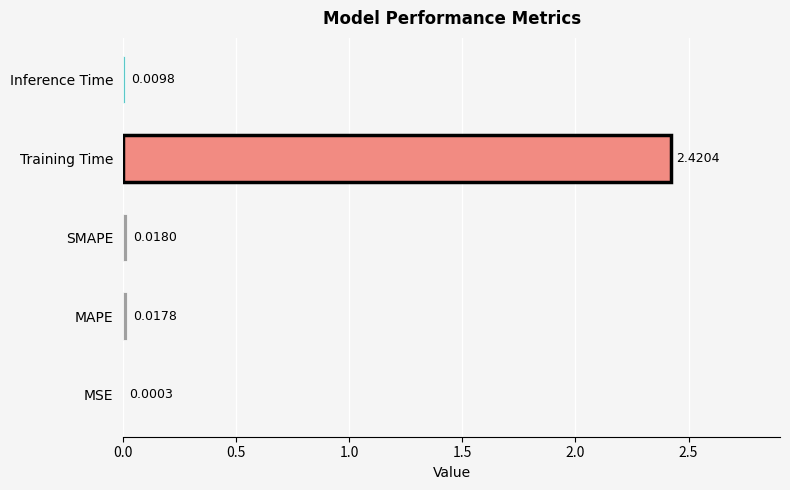

What is the sum of all values?

2.5